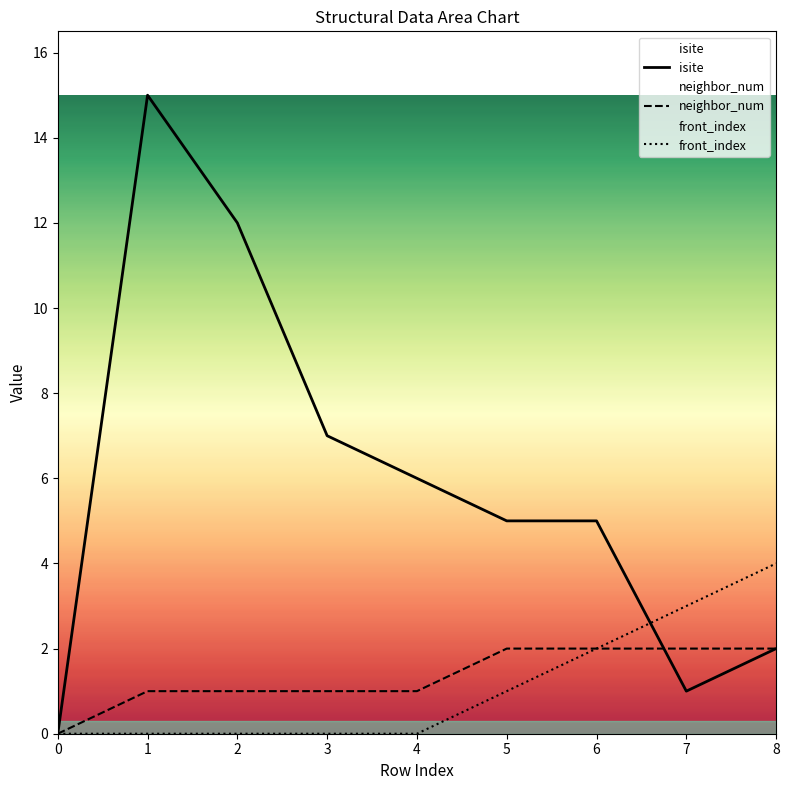

Is it true that isite equals 5 at 5?

True